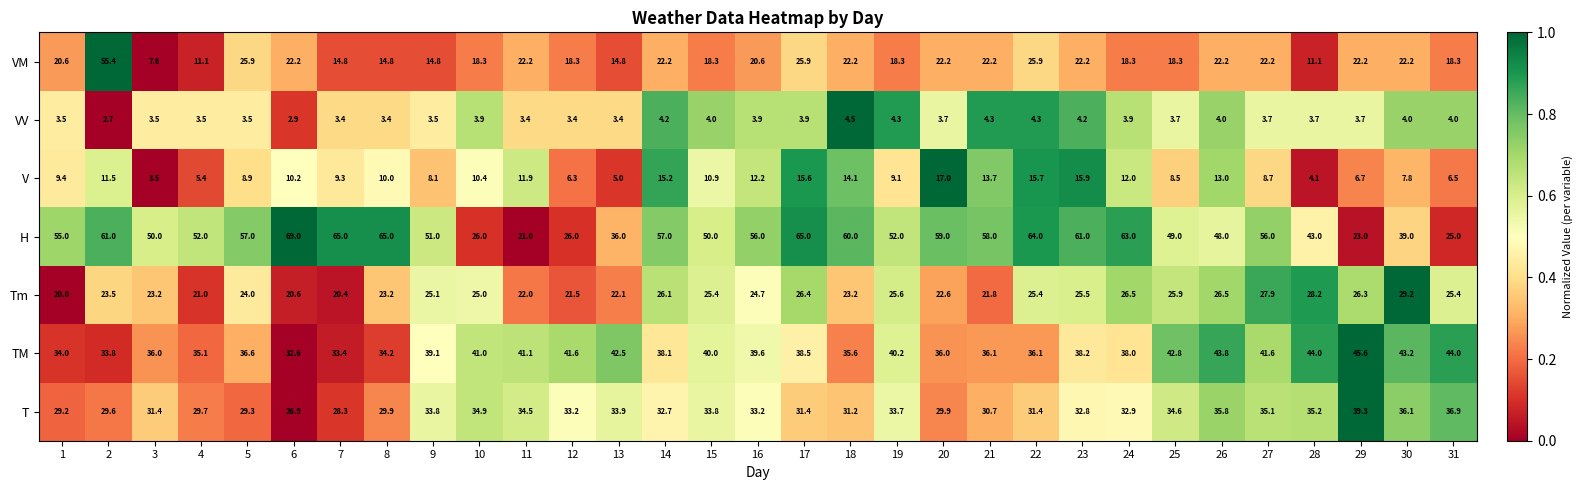

Read the T value at 1.

29.2